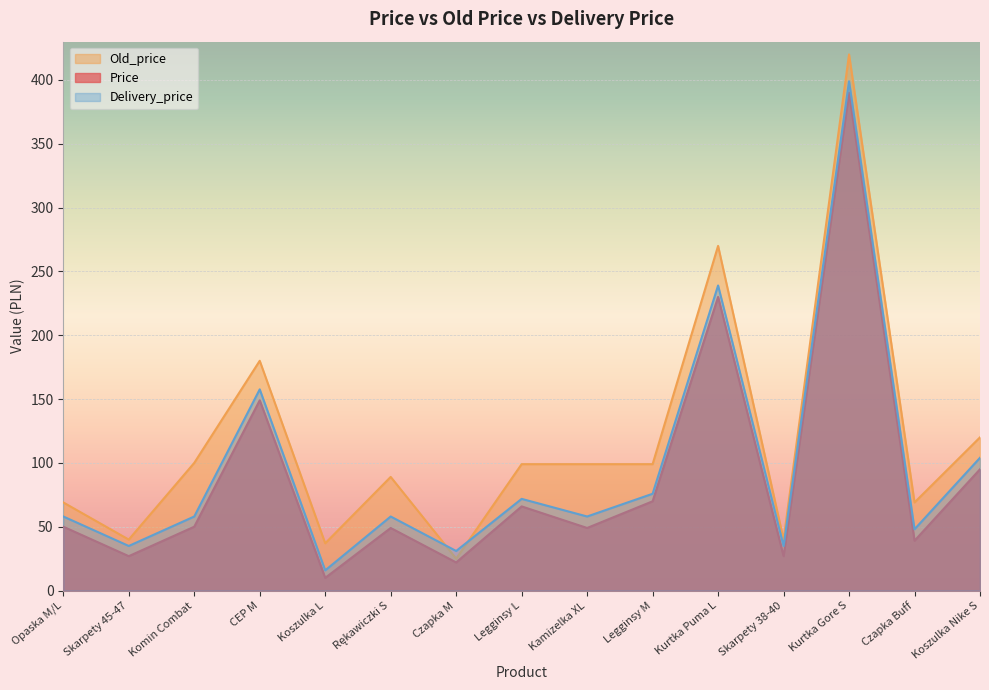

What is the difference between the maximum and minimum values in the Price series?

380.1